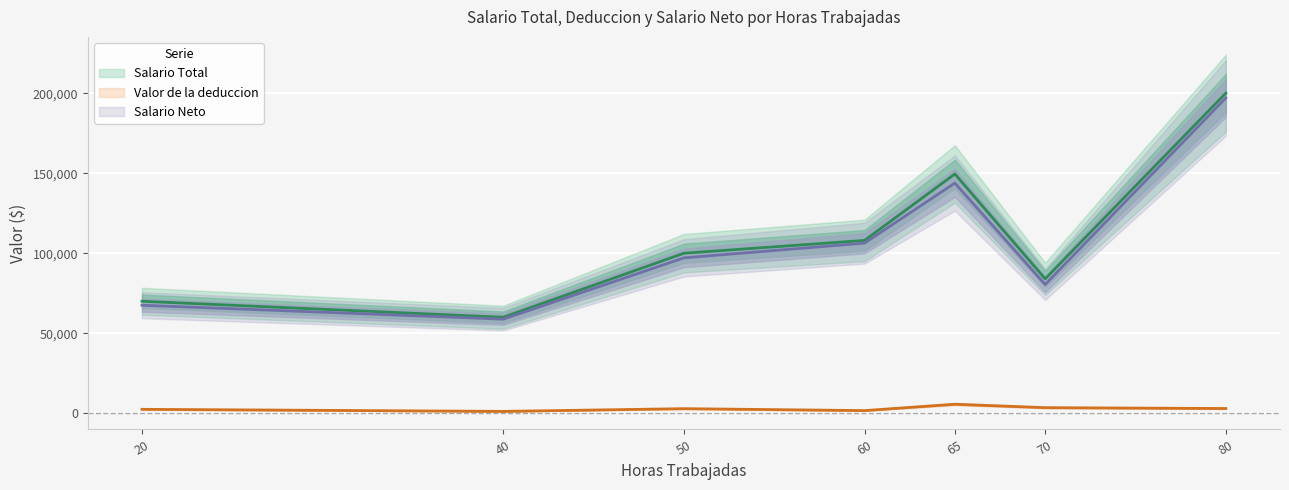

The Salario Neto series shows 58800.0 at 40. True or false?

True